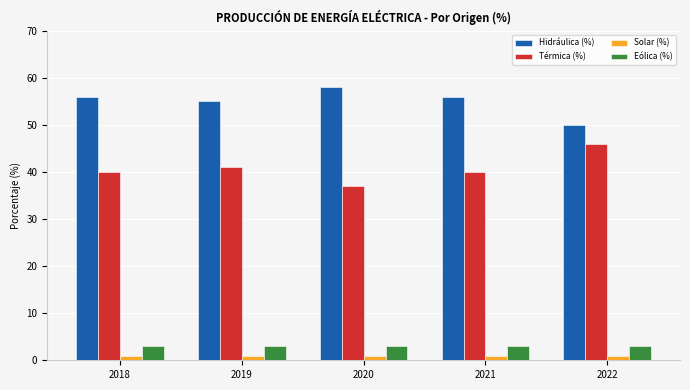

At how many categories does at least one series exceed 45?

5